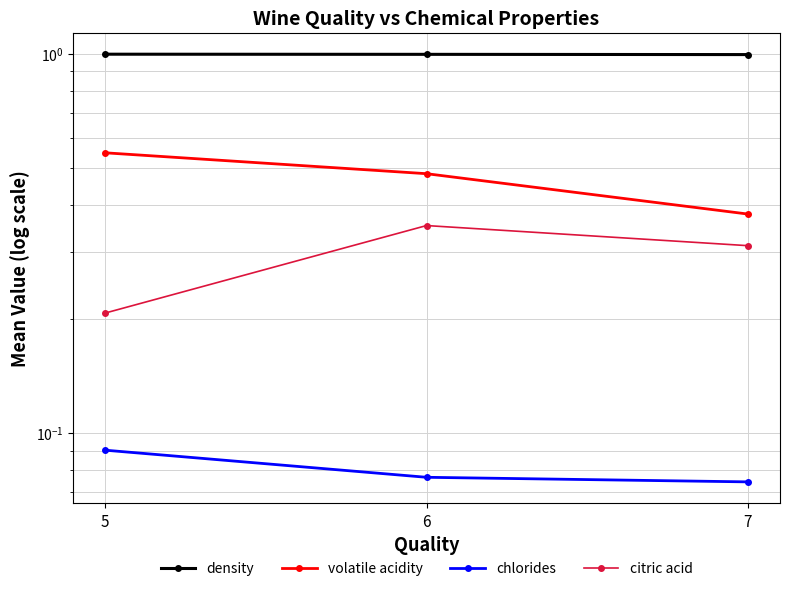

Count the number of data series in this chart.

4